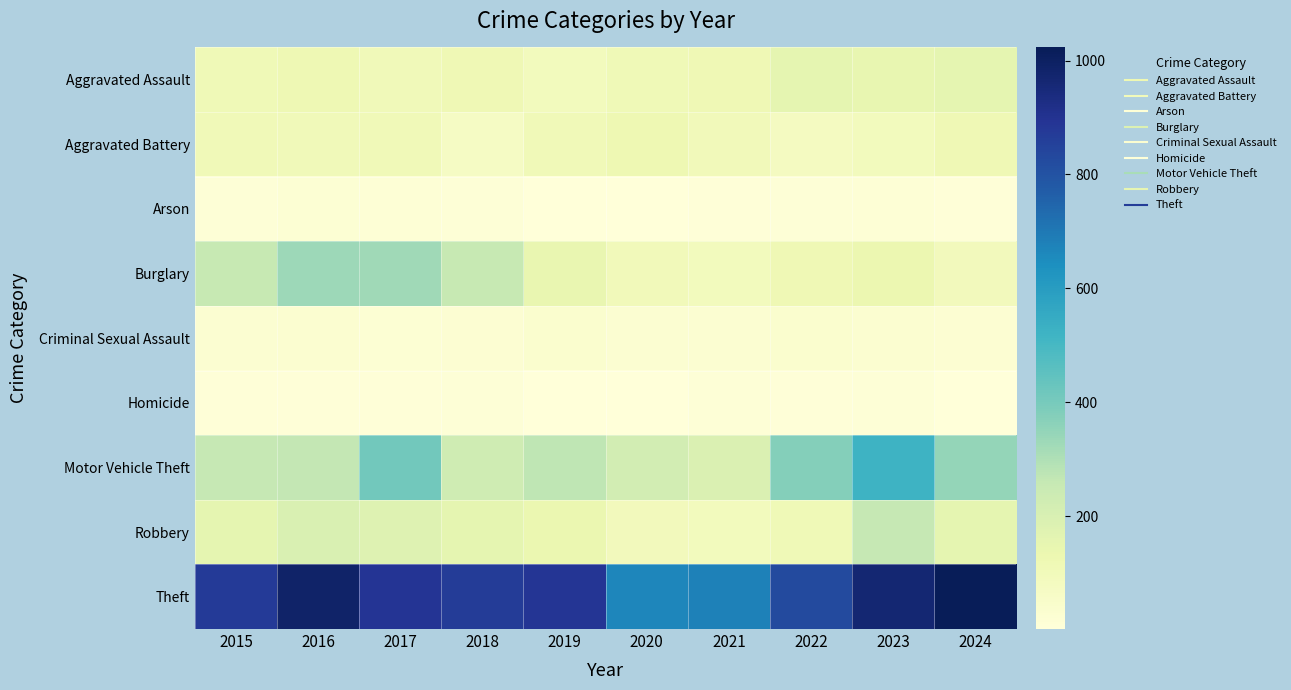

List the series in order of their peak value, highest first.

Theft, Motor Vehicle Theft, Burglary, Robbery, Aggravated Assault, Aggravated Battery, Criminal Sexual Assault, Arson, Homicide